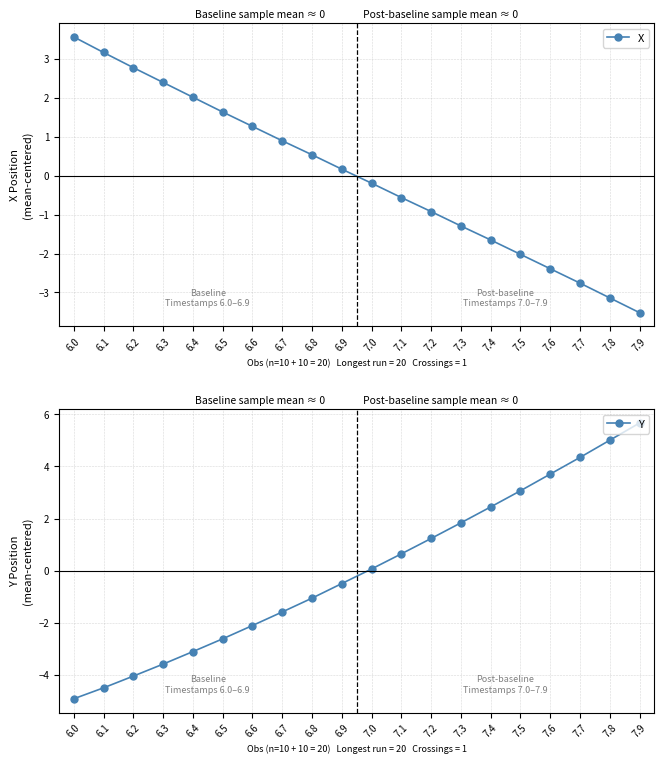

The value of Y at 6.3 is -0.9. True or false?

False